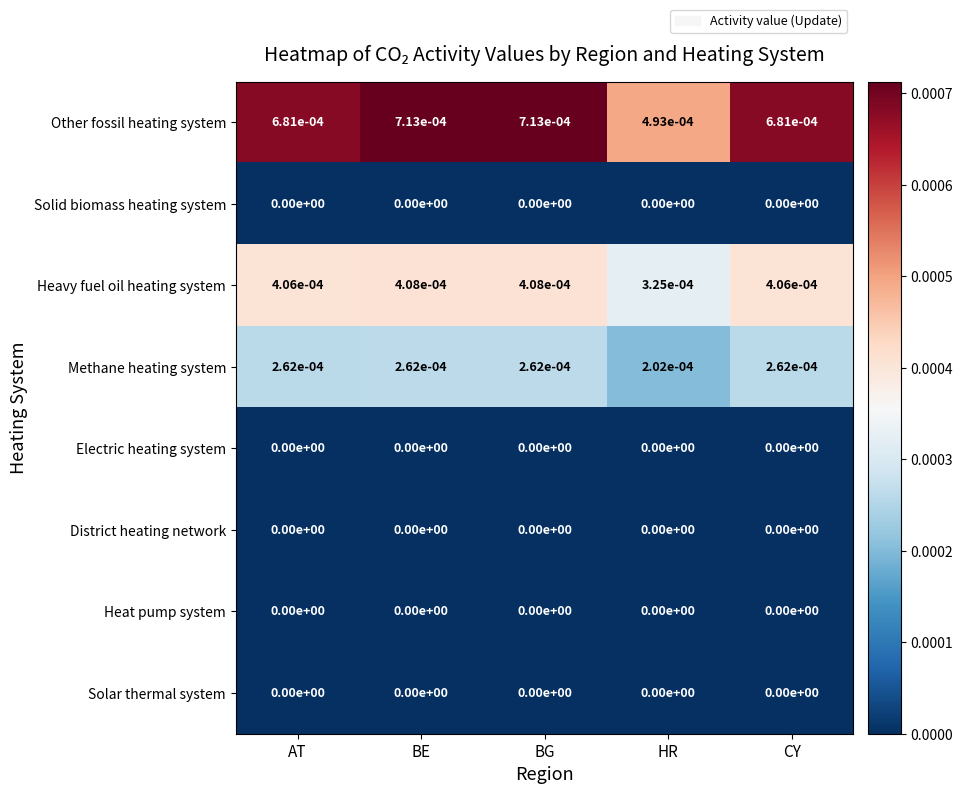

Which series has the largest total across all categories?

Other fossil heating system